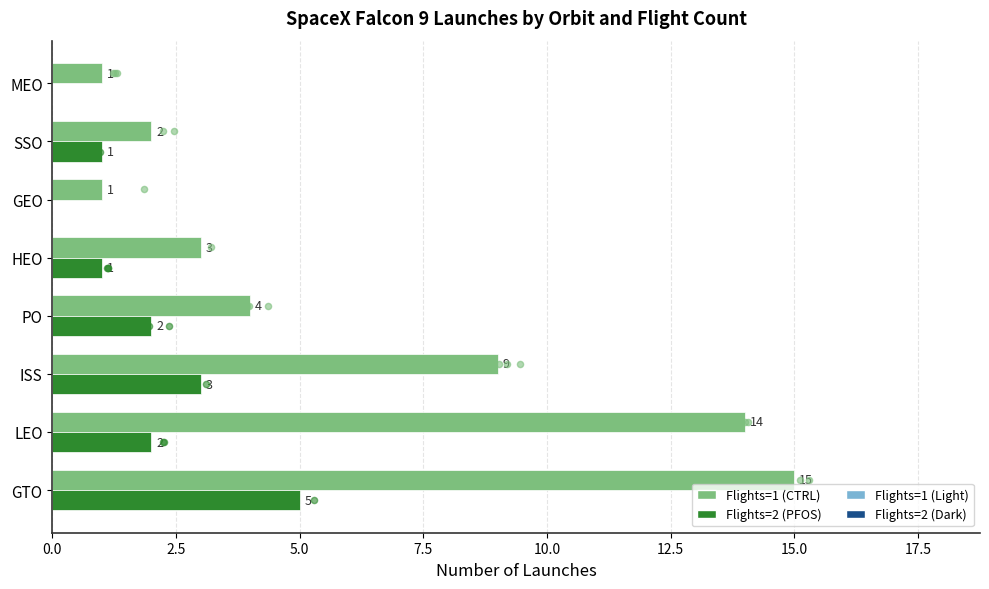

Which series contains the highest Y value?

Flights=1 (CTRL)